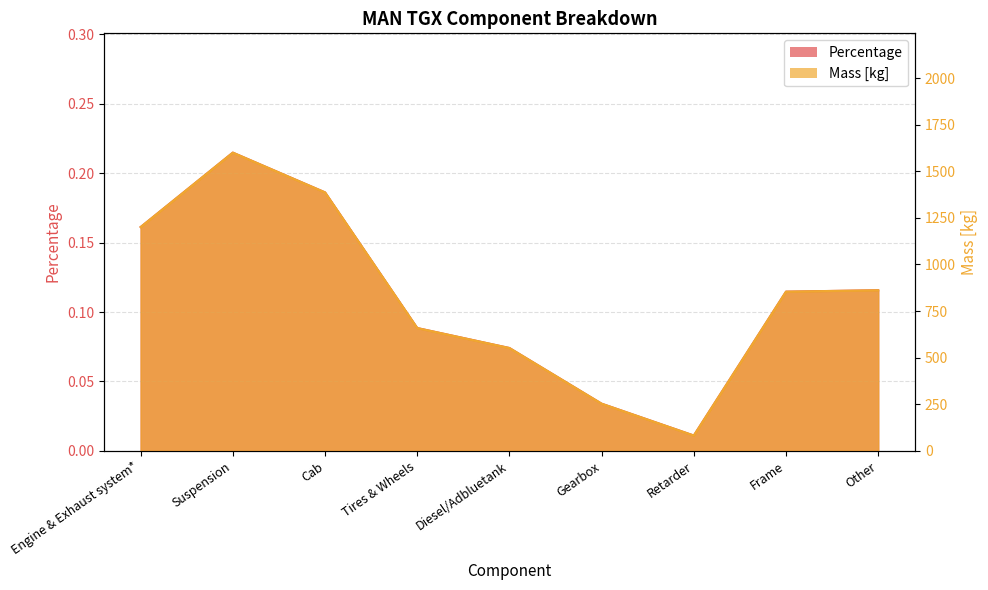

How many interior local peaks does the Percentage series have?

1